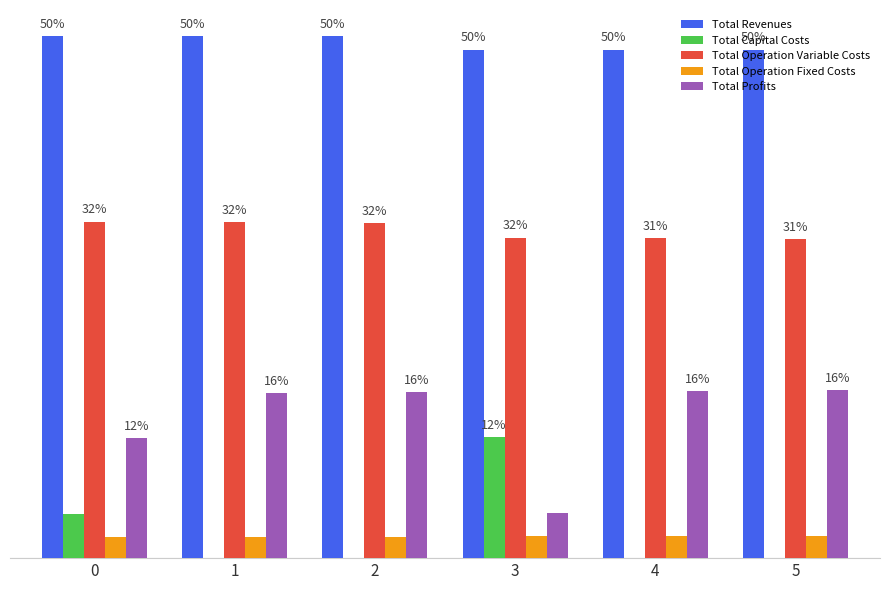

What are all the series names shown in the legend?

Total Revenues, Total Capital Costs, Total Operation Variable Costs, Total Operation Fixed Costs, Total Profits